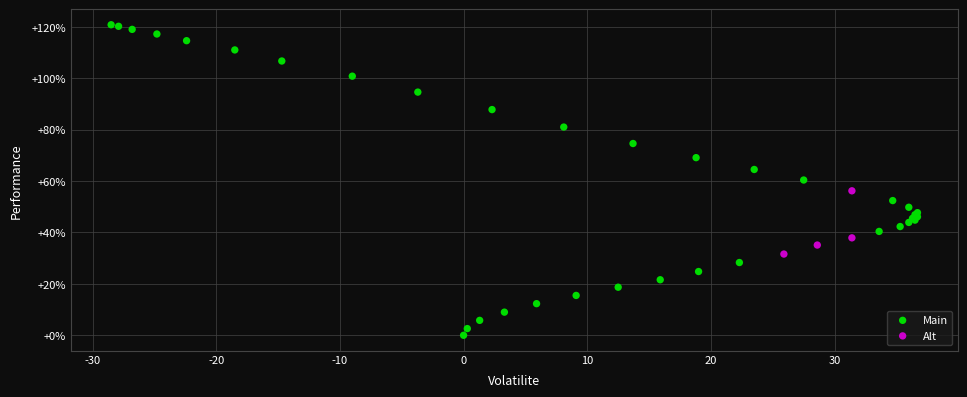

Which series reaches the minimum Y coordinate?

Main